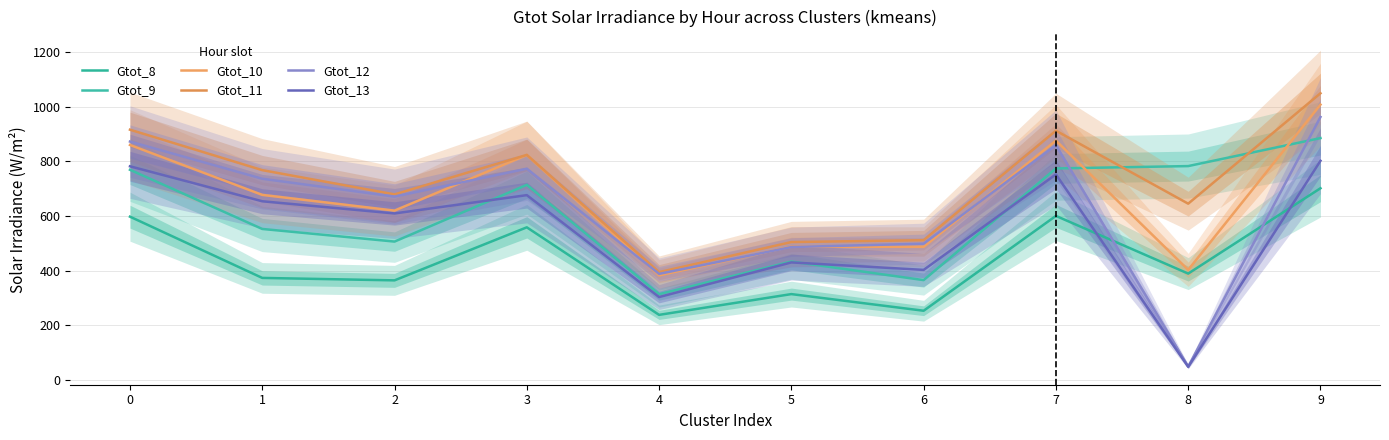

What is the value of the Gtot_12 point at the 2nd from the left?

736.2